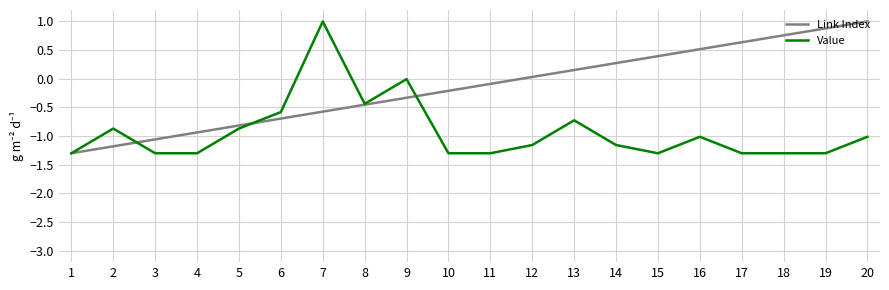

What is the difference between the maximum and minimum values in the Value series?

2.3